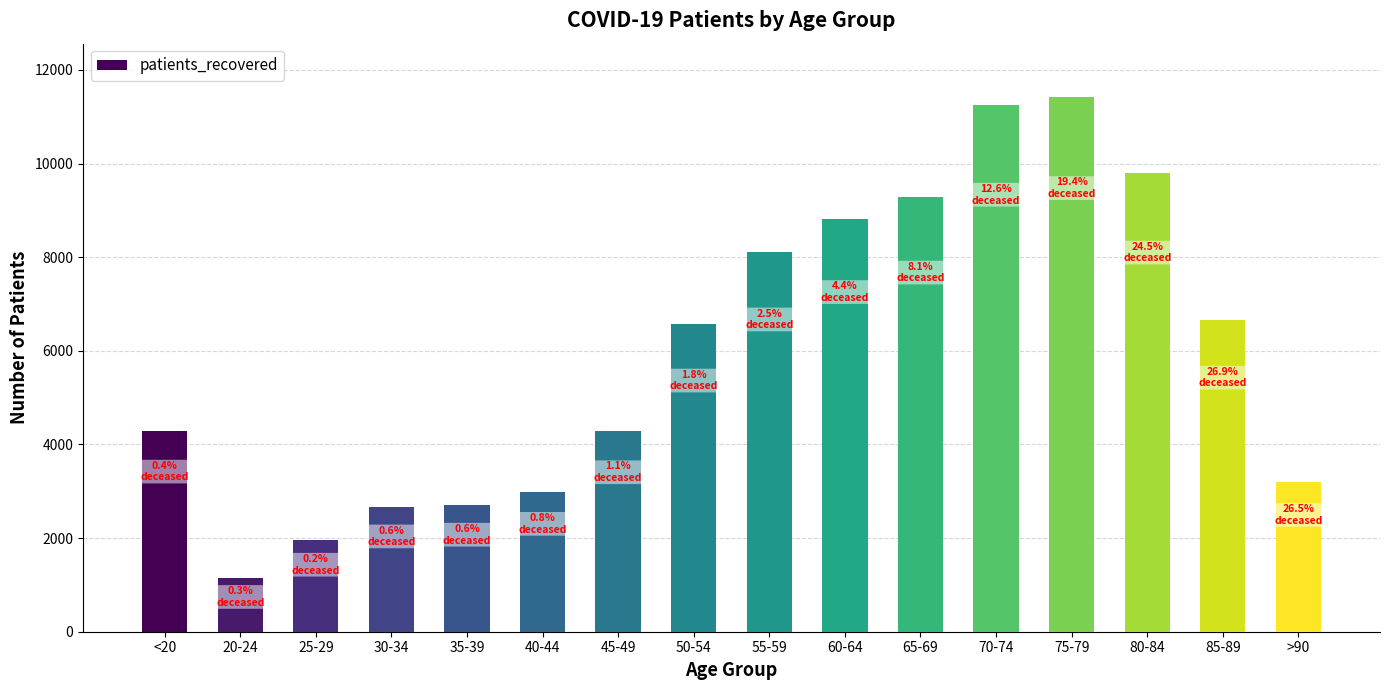

What is the greatest value displayed?

11419